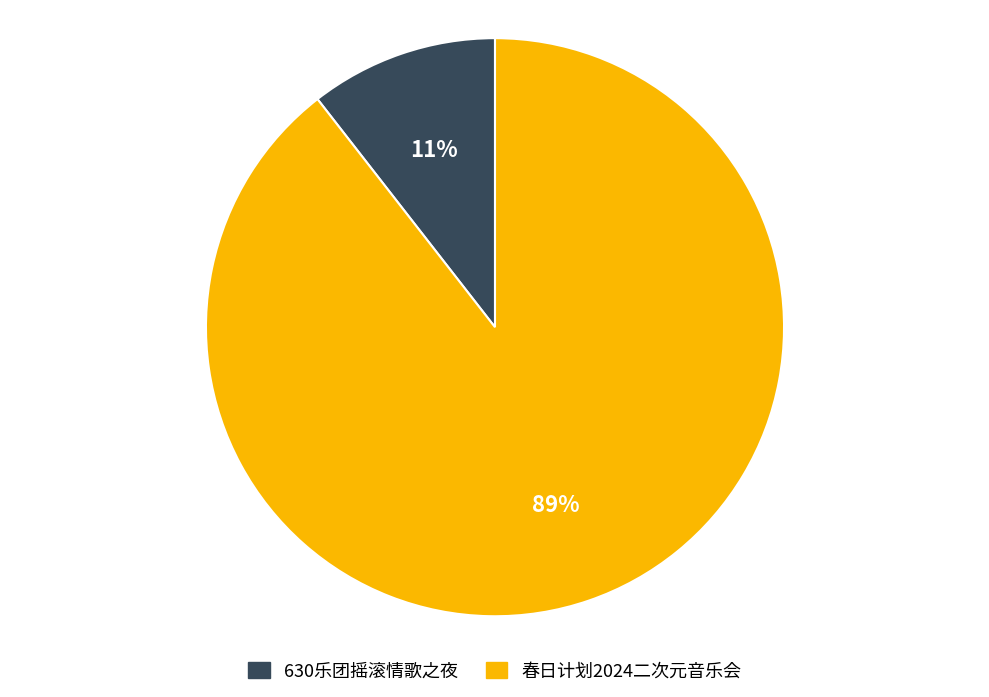

Which category has the biggest portion of the pie?

春日计划2024二次元音乐会